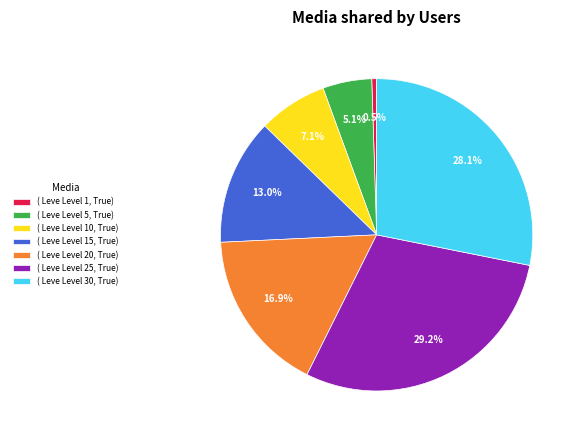

What is the largest slice in the pie chart?

( Leve Level 25, True)